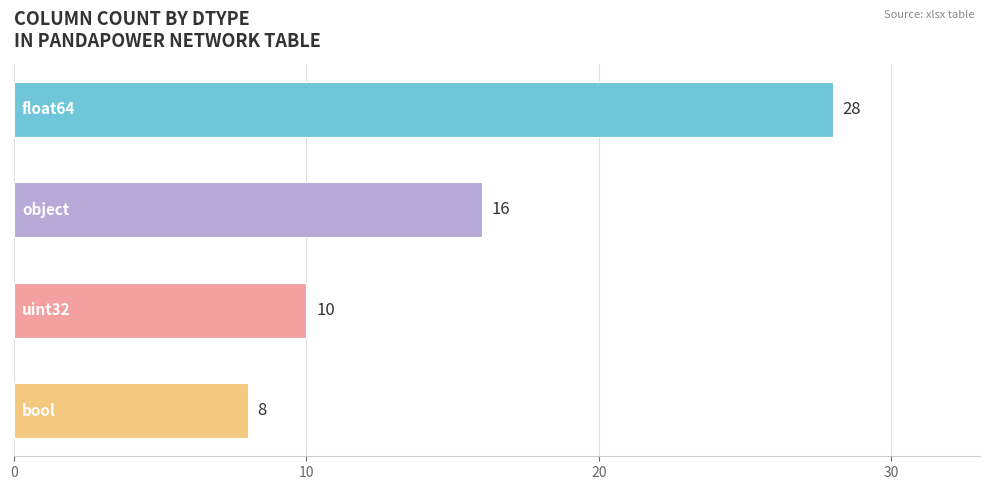

What is the minimum value shown in the chart?

8